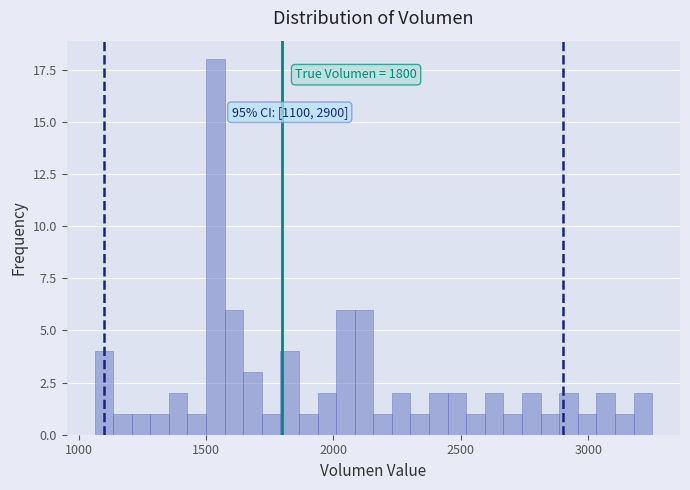

Read against the x-axis, roughly where is the centre of the tallest bar?

1550